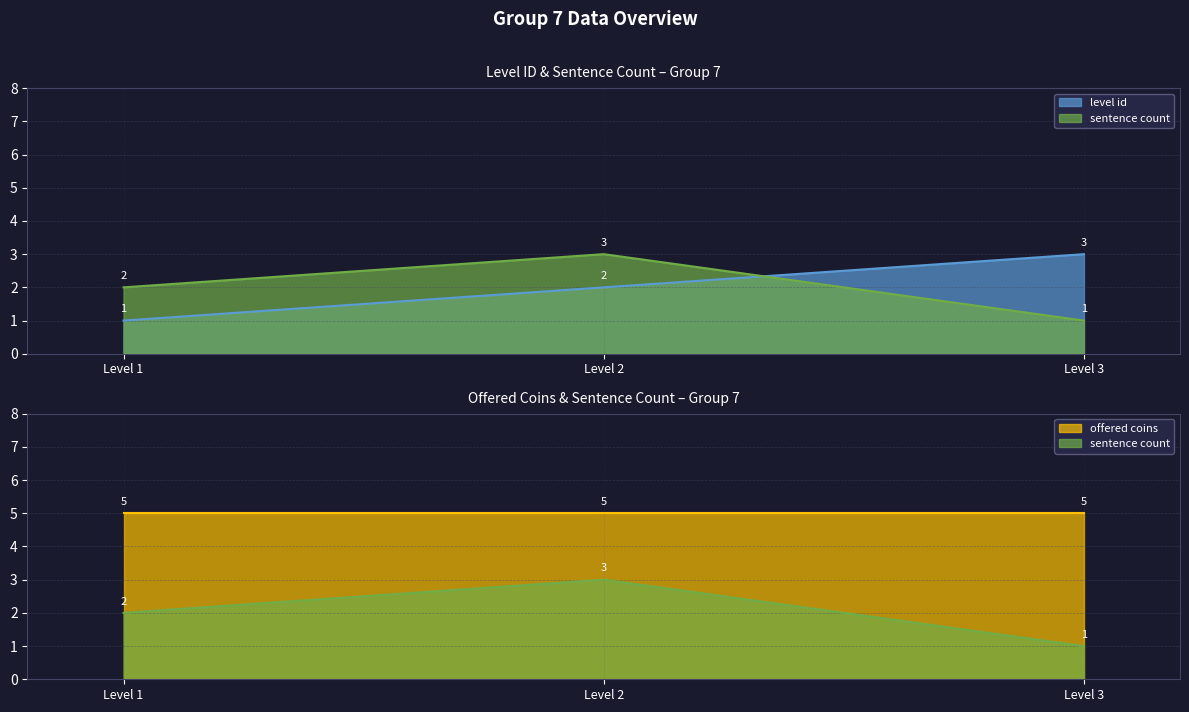

What are all the series names shown in the legend?

level id line, sentence count line, offered coins line